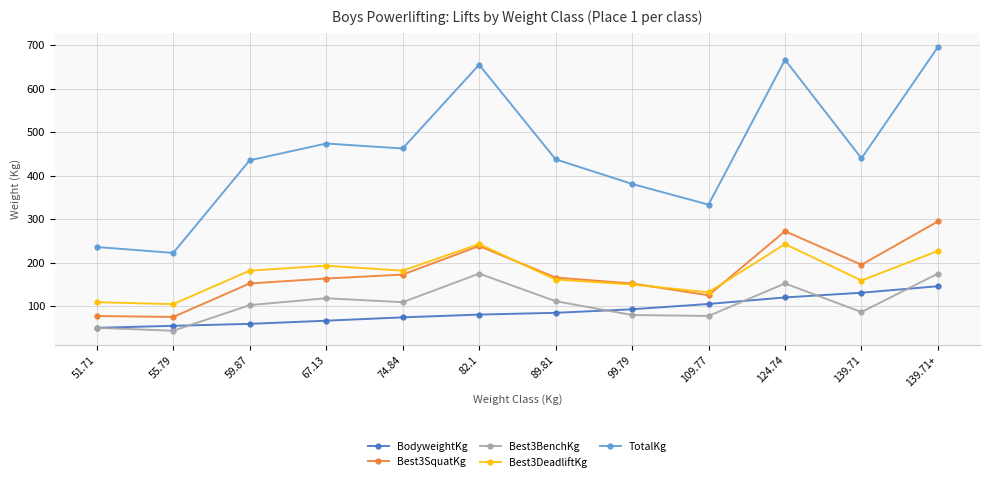

How many categories are shown in the chart?

12